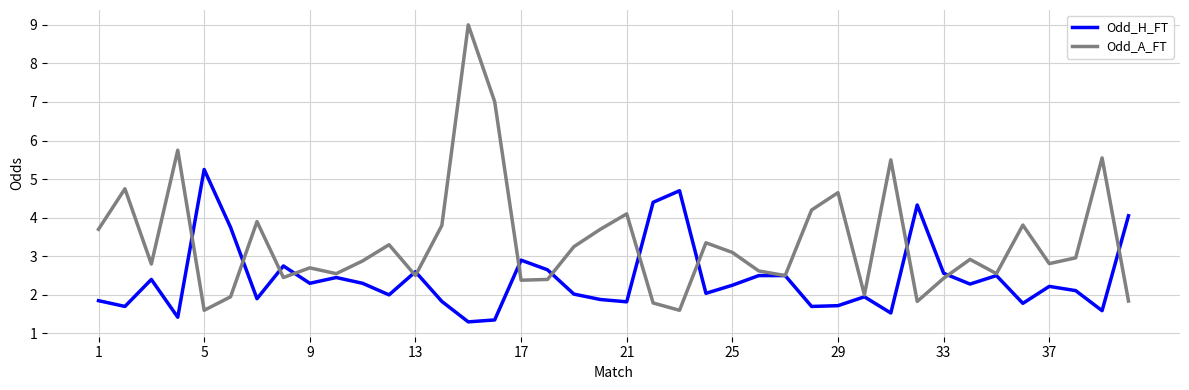

List the series in order of their peak value, highest first.

Odd_A_FT, Odd_H_FT